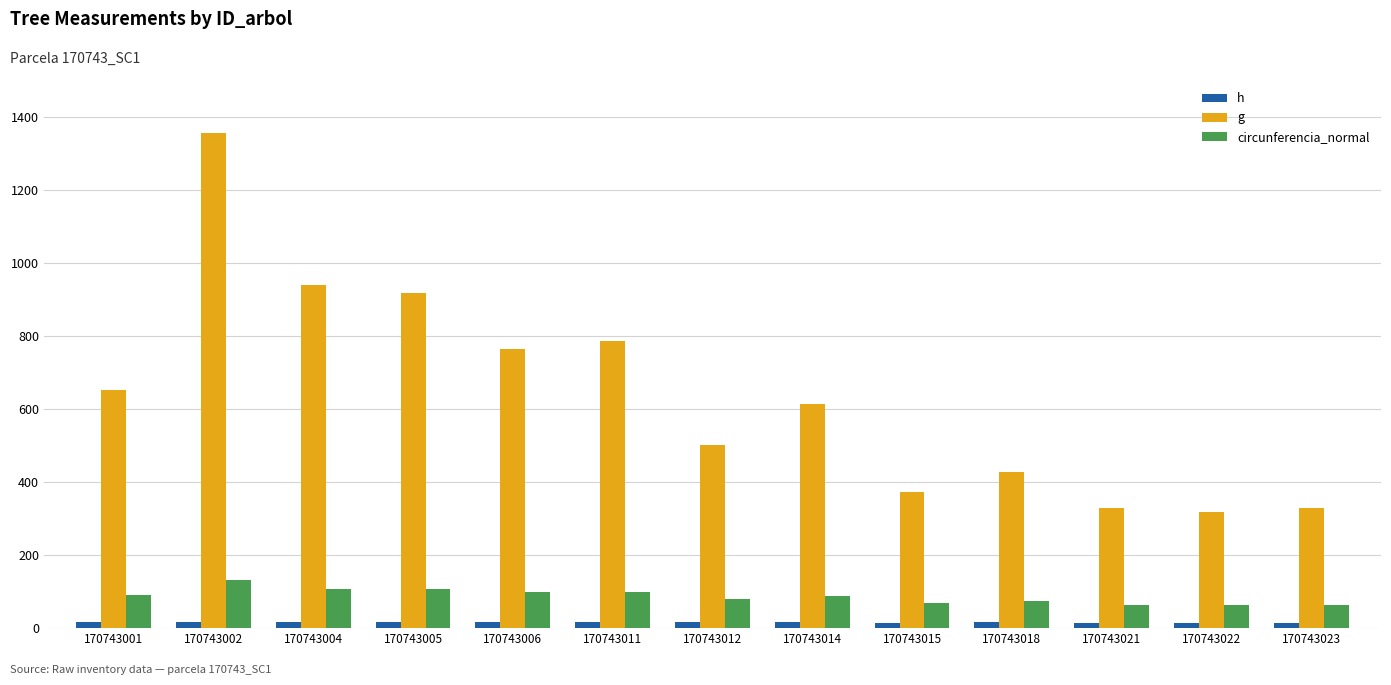

Is the value of h at 170743004 greater than the value of circunferencia_normal at 170743015?

No